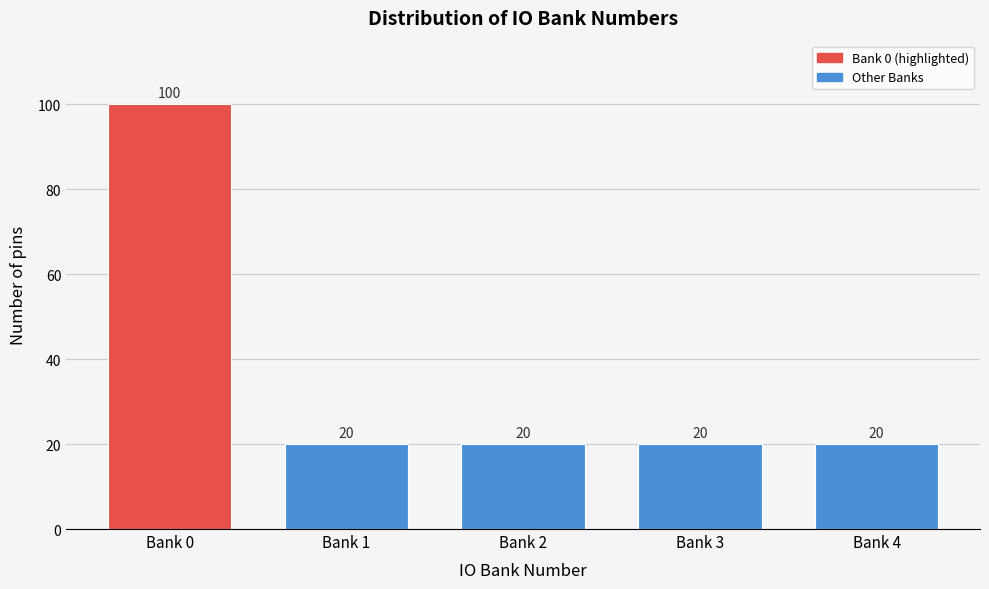

Reading right to left, extract all data points from this chart.

20	20	20	20	100